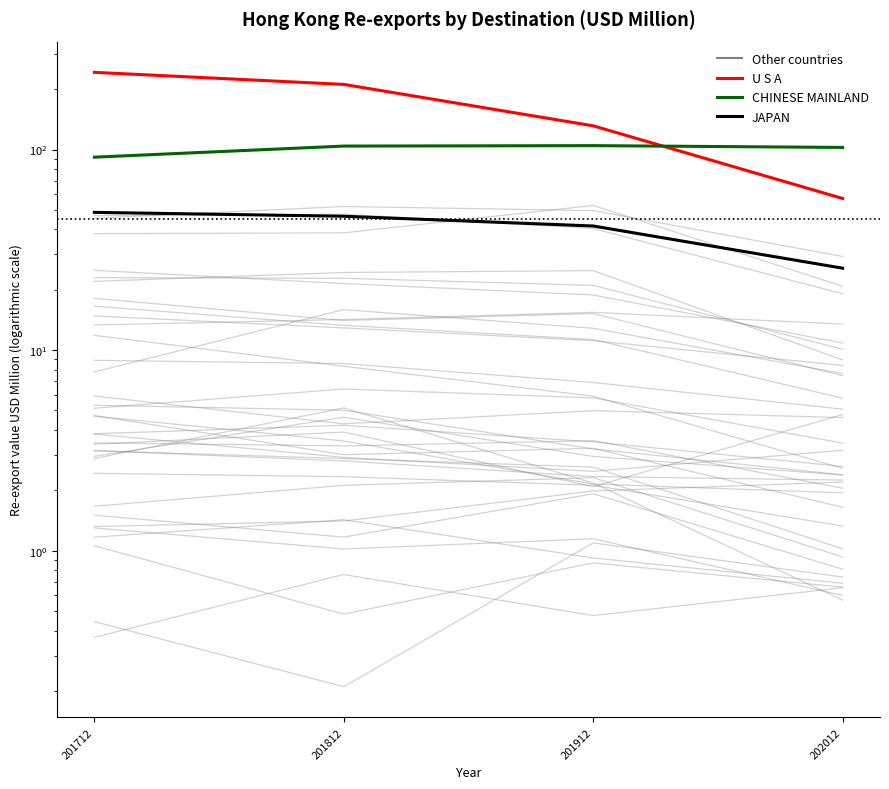

What is the value of the CHINESE MAINLAND point at the 2nd from the left?

104.0